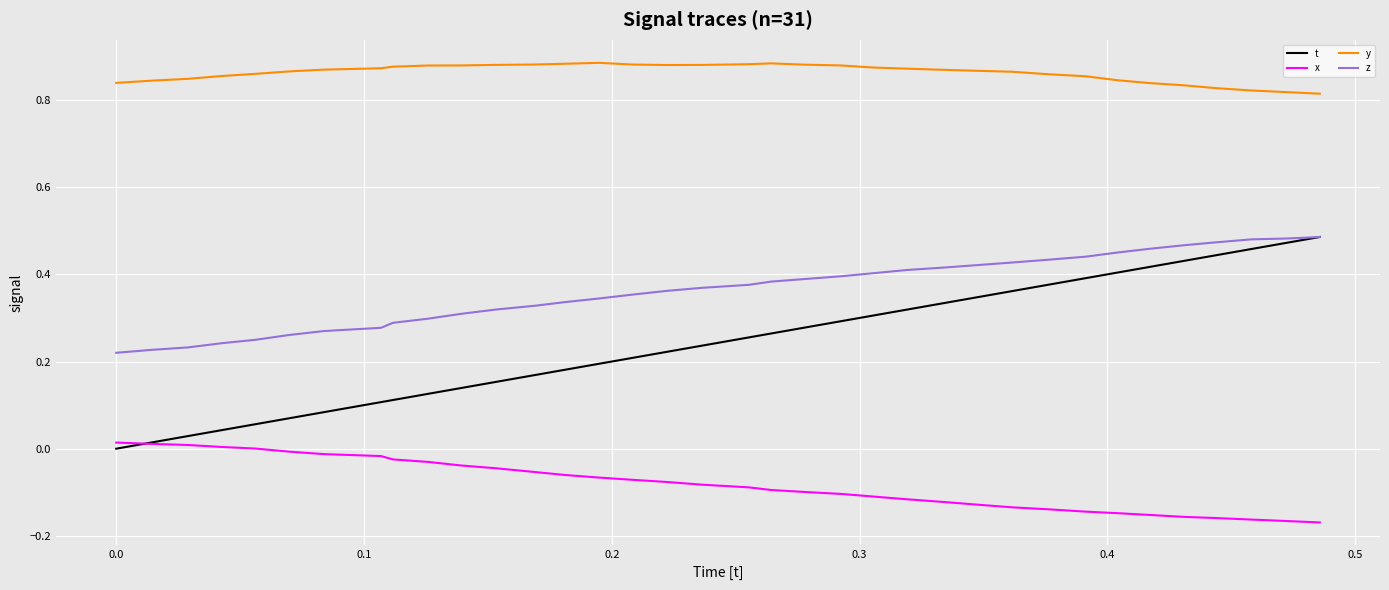

Which series has the widest spread of values?

t